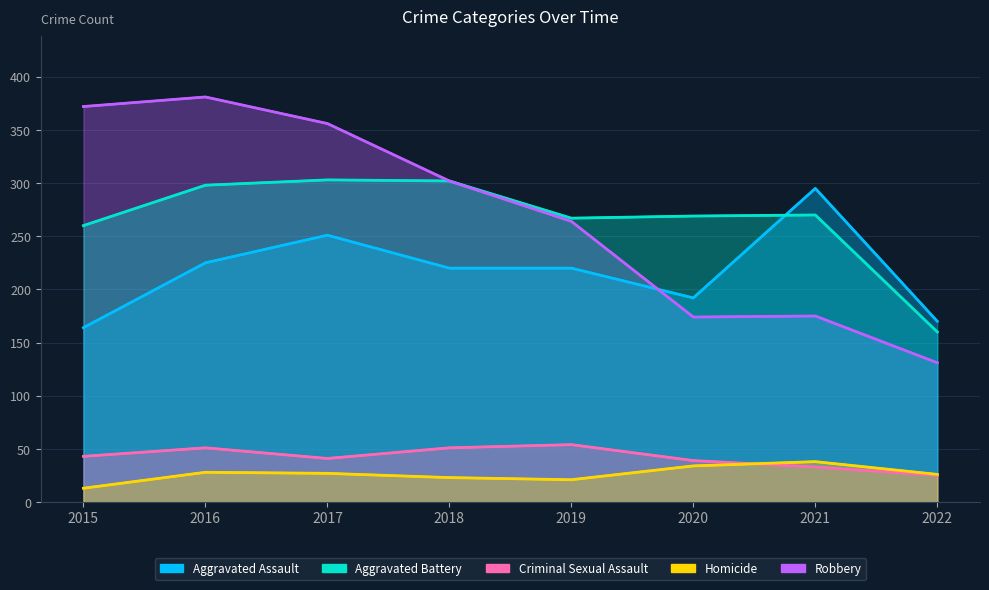

The Aggravated Battery series shows 270 at 2021. True or false?

True